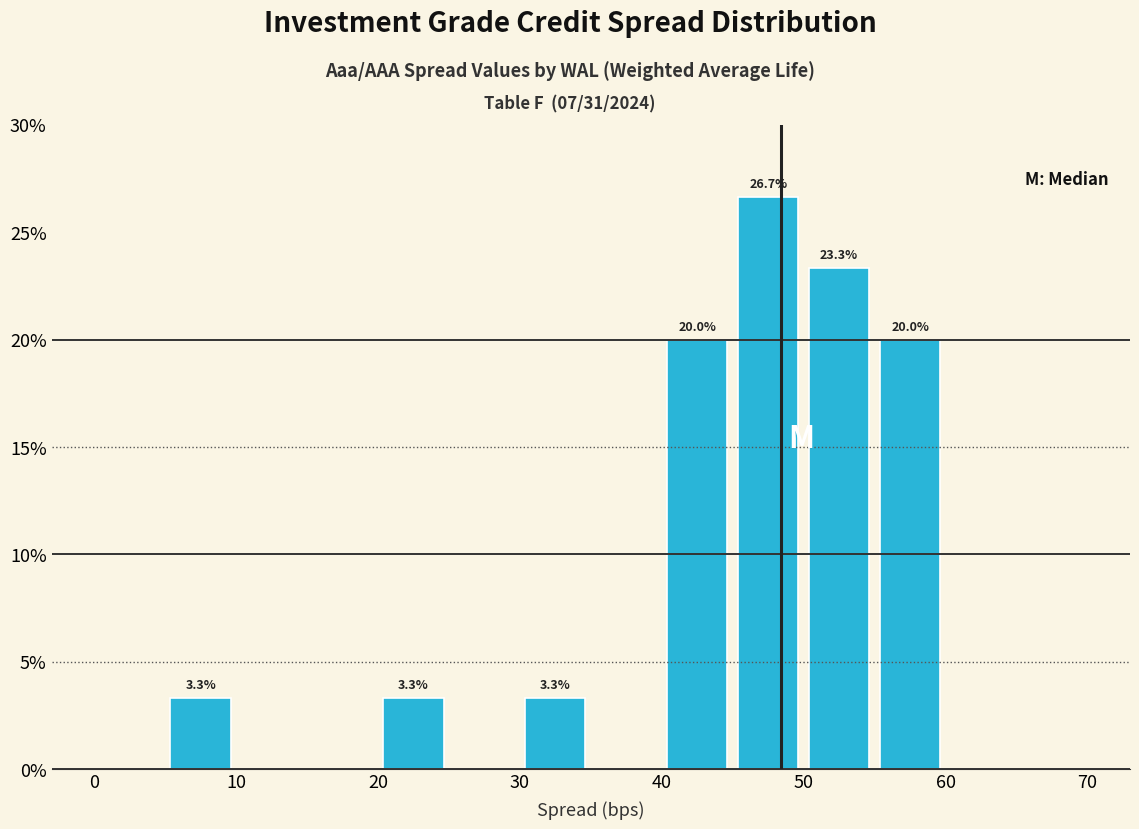

Which range on the x-axis has the tallest bar?

45 to 50